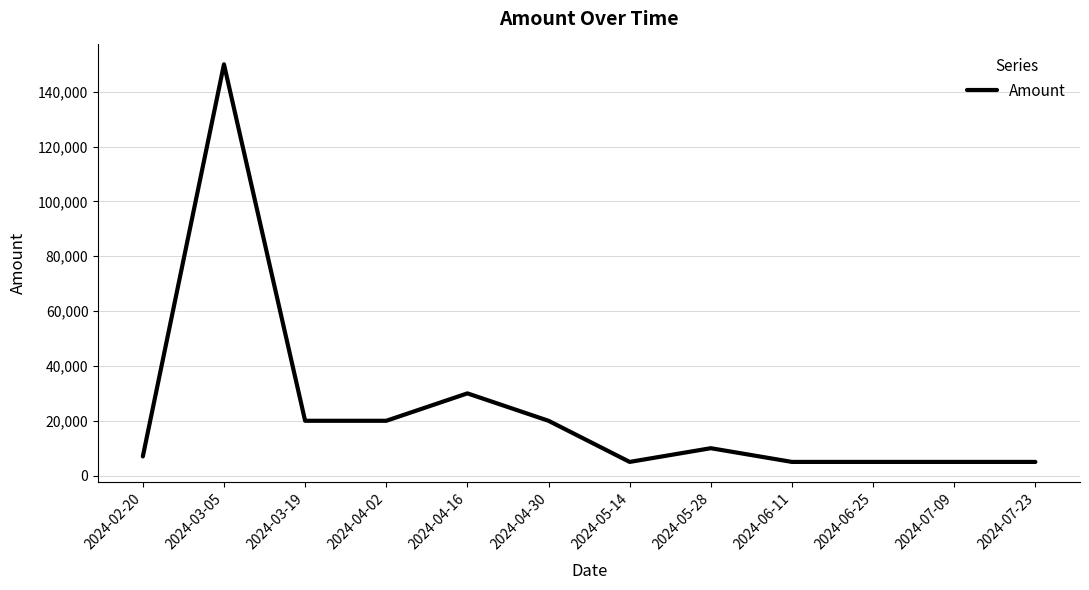

How many lines are shown in the chart?

1